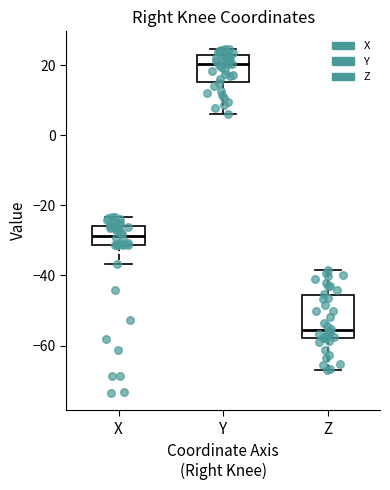

Reading left to right, transcribe this box plot: for each box, give where its median line is, the range the box spans, and where its two whiskers end, as read against the y-axis. The values are not printed on the chart, so give them approximately, as read against the axis.

X: median -28, box -32 to -26, whiskers -36 to -24
Y: median 20, box 16 to 22, whiskers 6 to 24
Z: median -56, box -58 to -46, whiskers -66 to -38